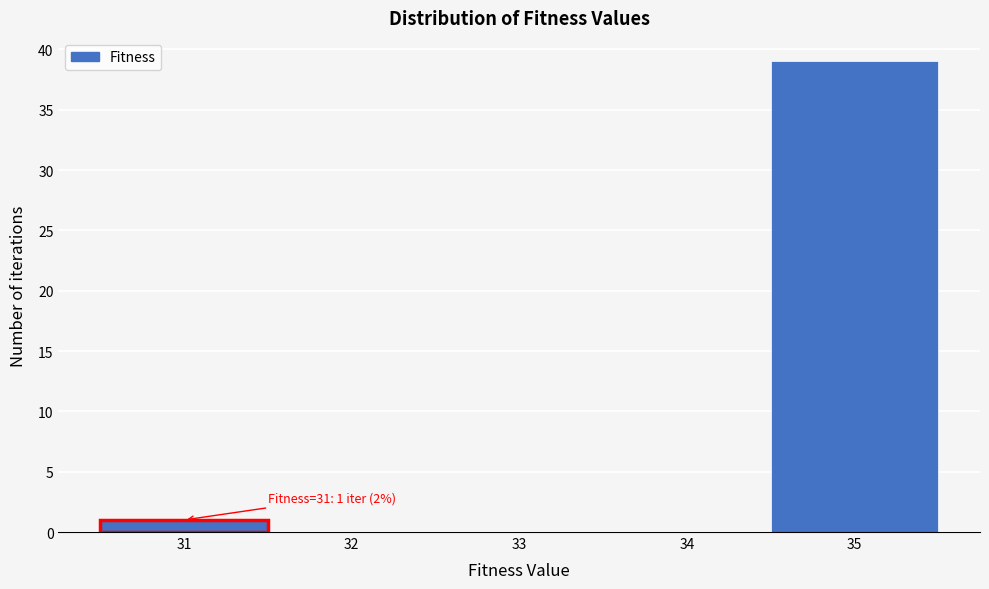

Which range on the x-axis has the tallest bar?

34.5 to 35.5